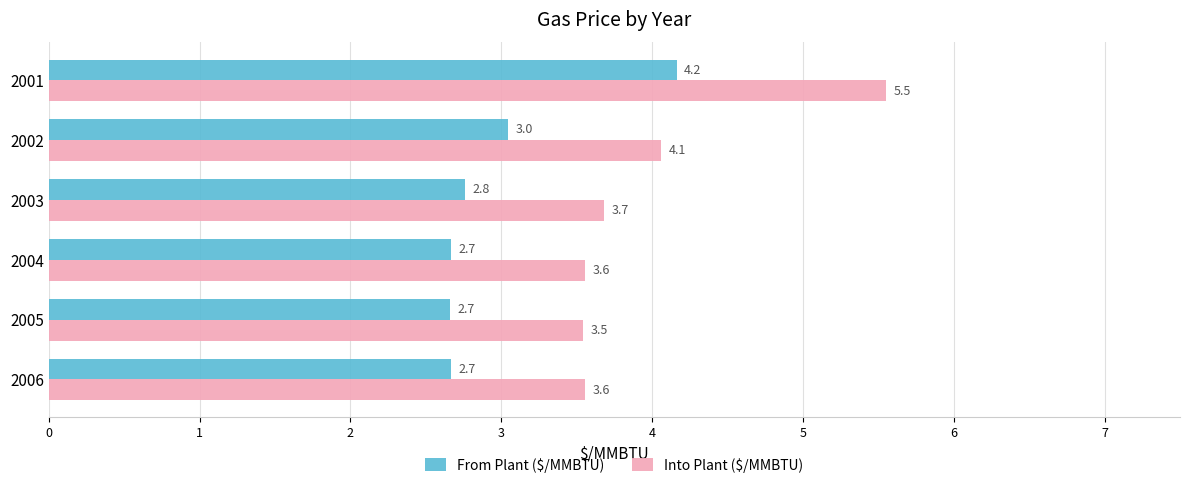

Which series changed the most between 2005 and 2006?

Into Plant ($/MMBTU)